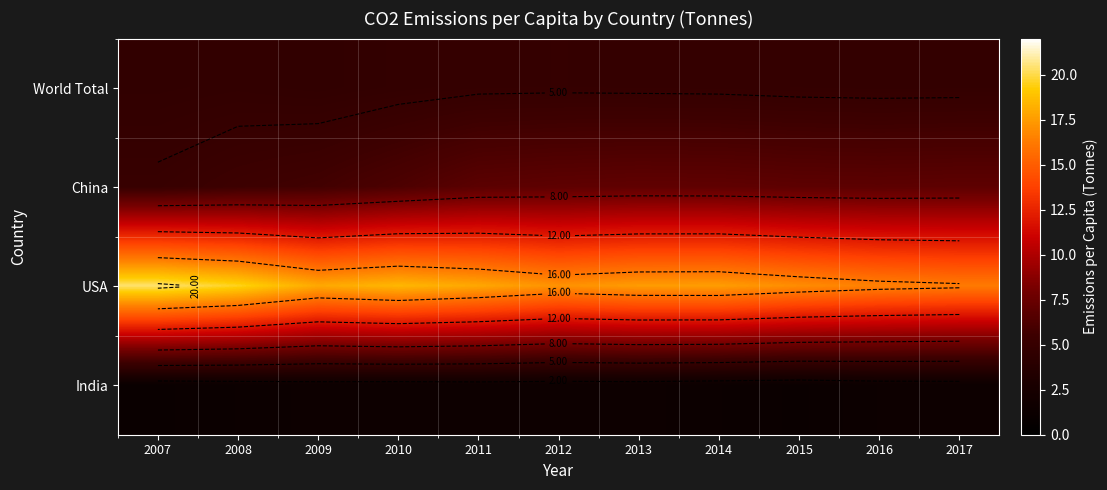

At how many categories does at least one series exceed 5?

11